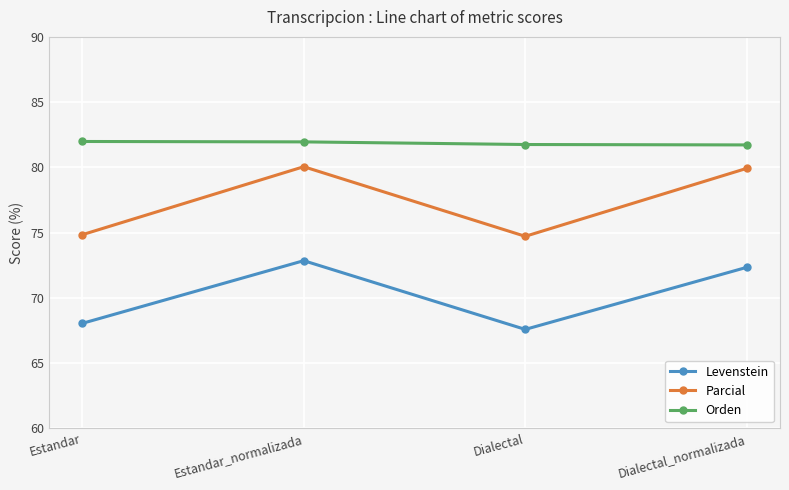

At which label is Levenstein closest to 70?

Estandar